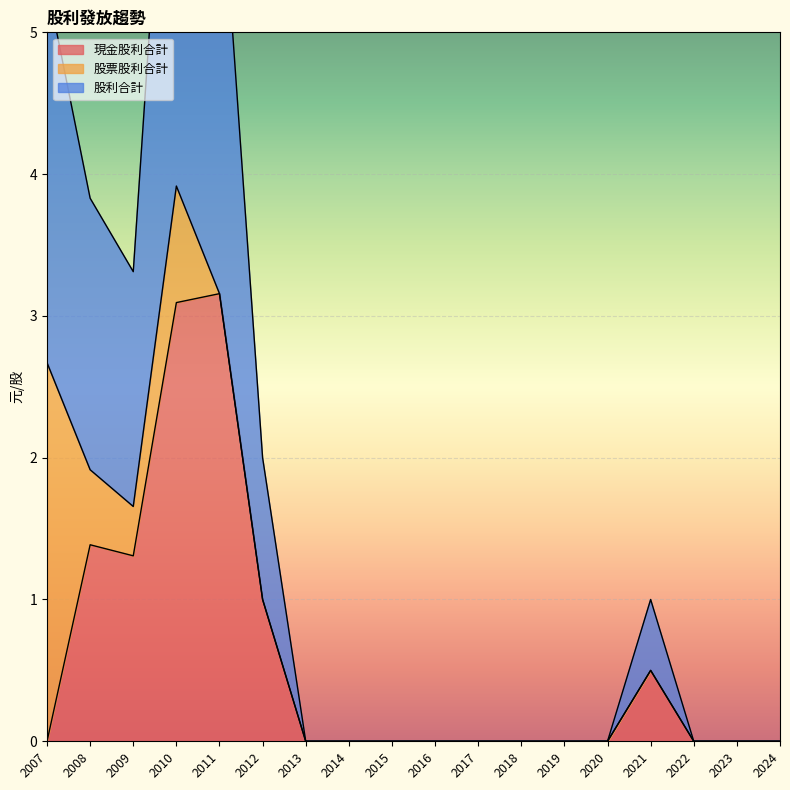

True or false: 股票股利合計 has a value of 0.0 at 2024.

True